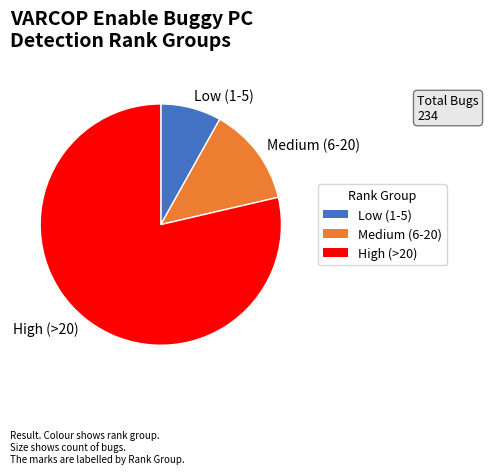

Do High (>20) and Medium (6-20) together represent more than half of the pie?

Yes